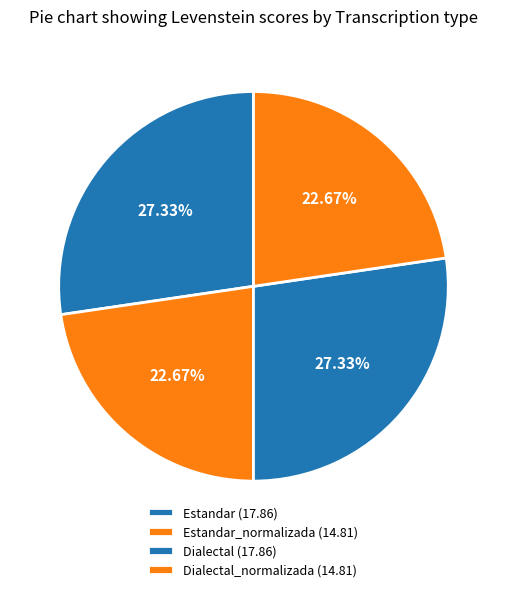

To the nearest percent, what is the difference between the largest and smallest slice percentages?

5%